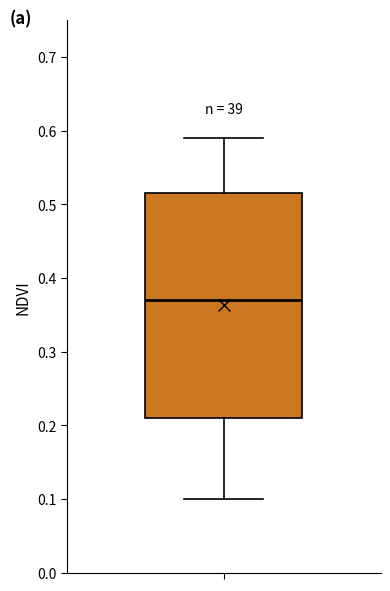

Where is the lower edge of the box on the y-axis? The values are not printed on the chart, so give them approximately, as read against the axis.

0.21